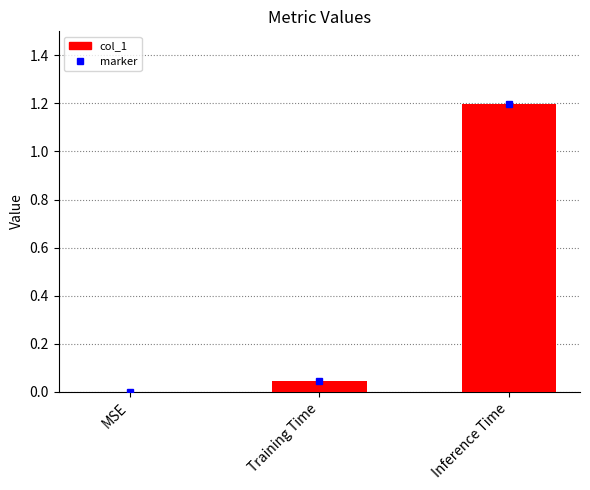

What is the sum of all values?

1.2